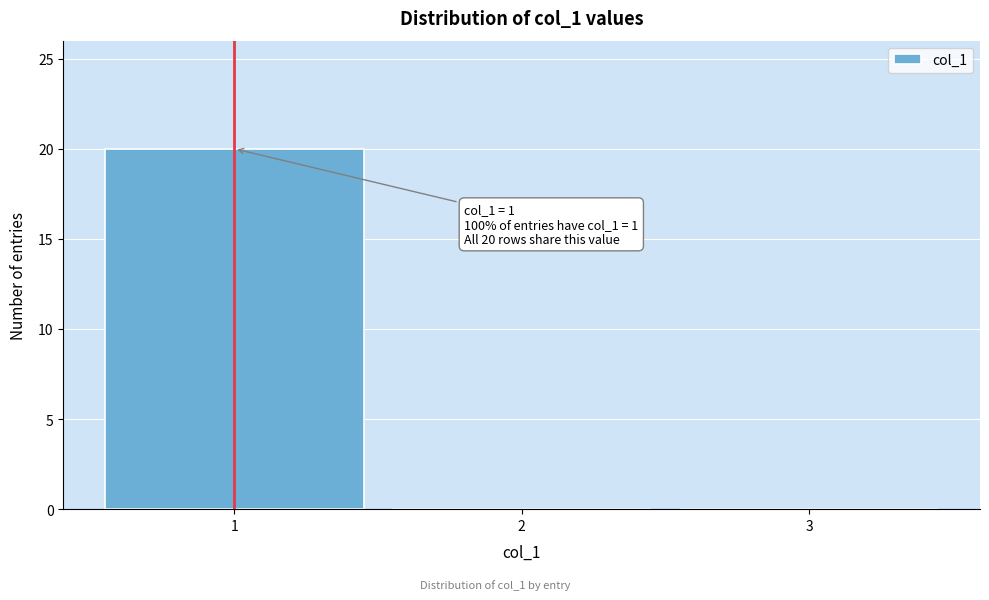

Over which range of the x-axis is the bar tallest?

0.5 to 1.5